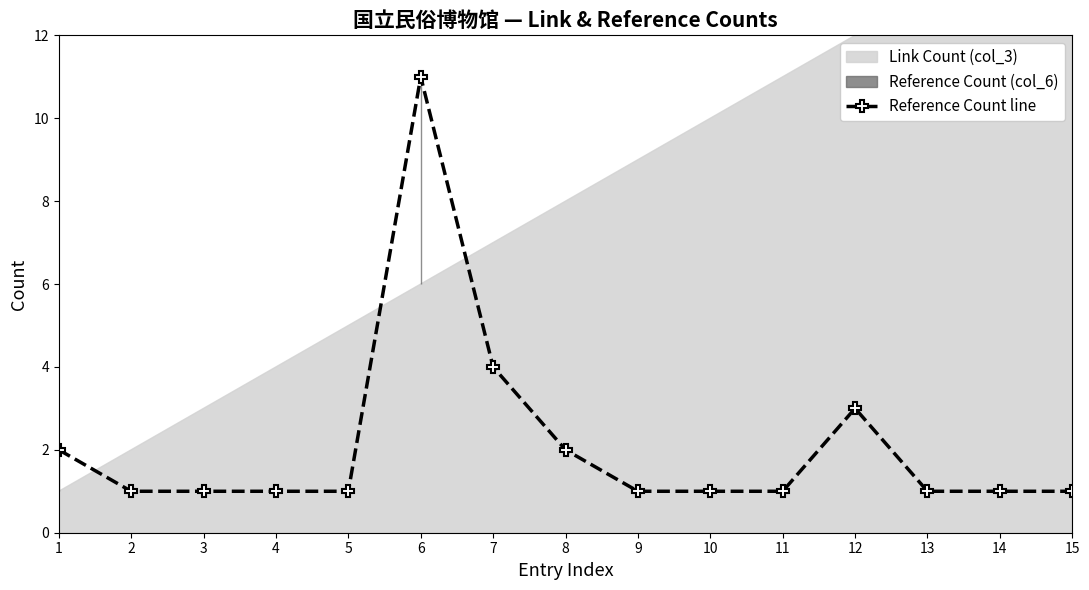

List the labels in order of value, smallest first.

2, 3, 4, 5, 9, 10, 11, 13, 14, 15, 1, 8, 12, 7, 6